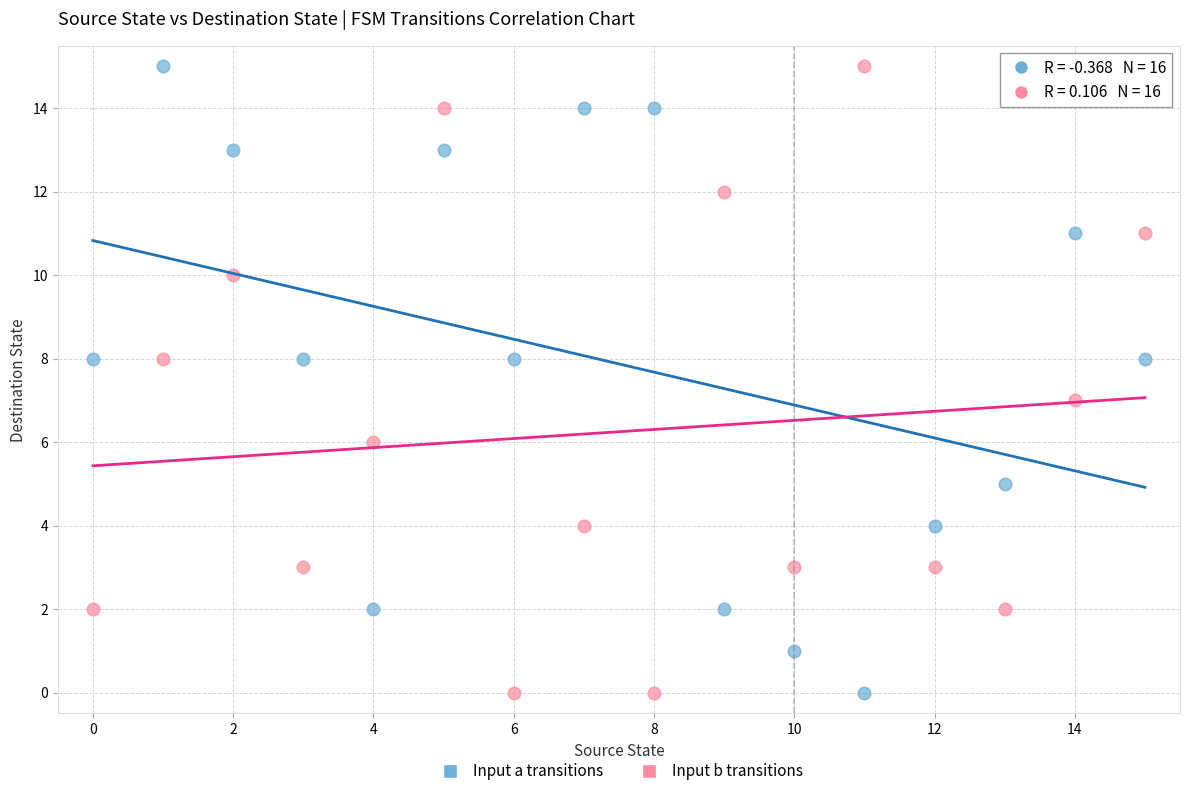

Across all data points, what is the range of Y values (max minus min)?

15